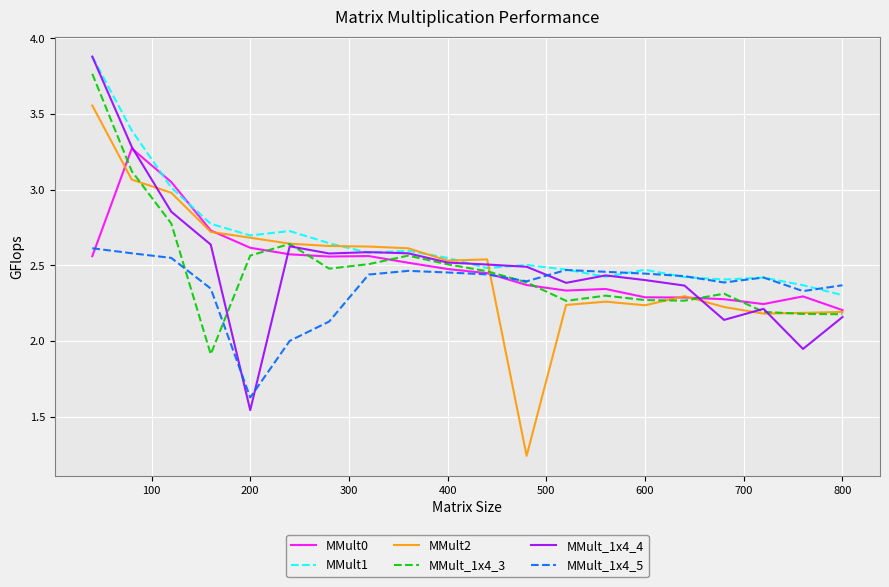

Which series has the largest total across all categories?

MMult1